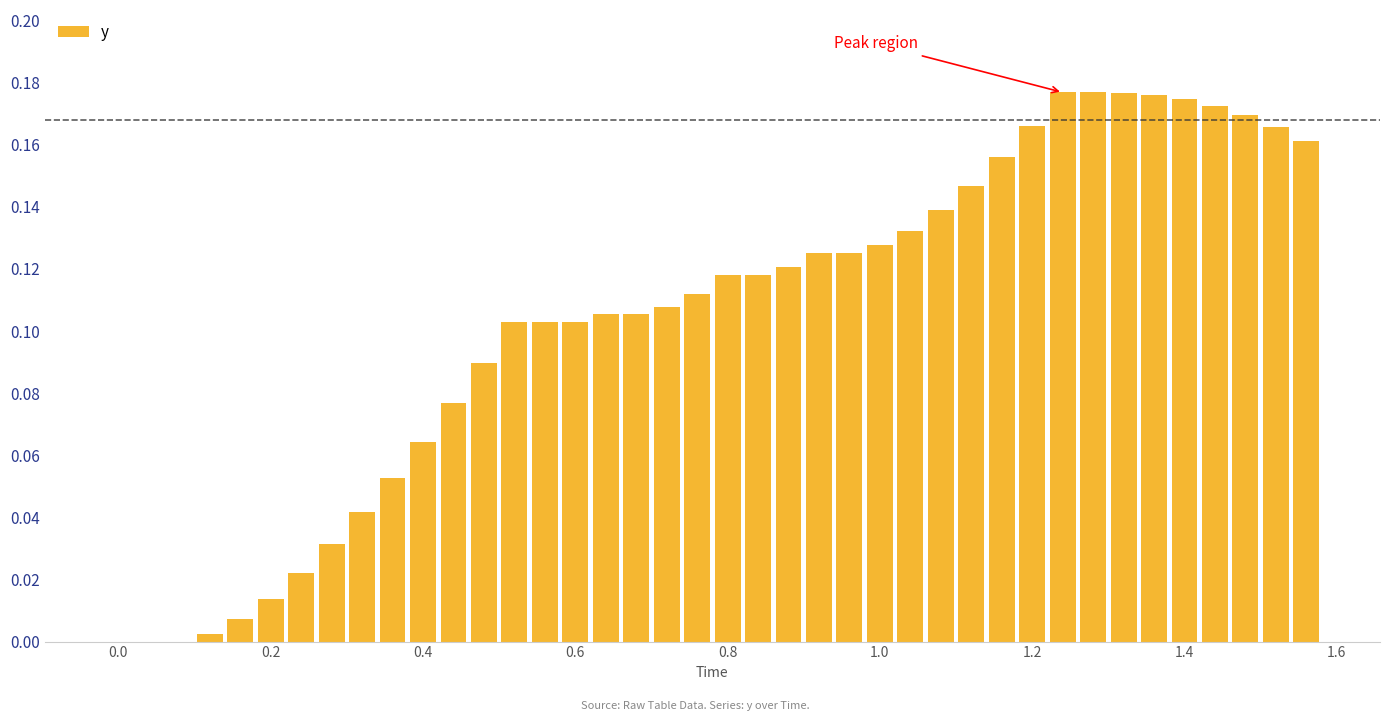

What is the sum of all values?

4.2